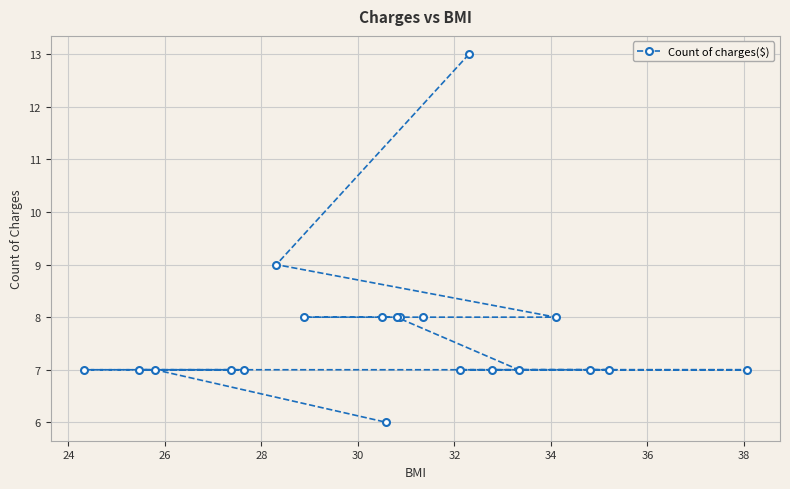

What is the value of the 18th point from the left?

7